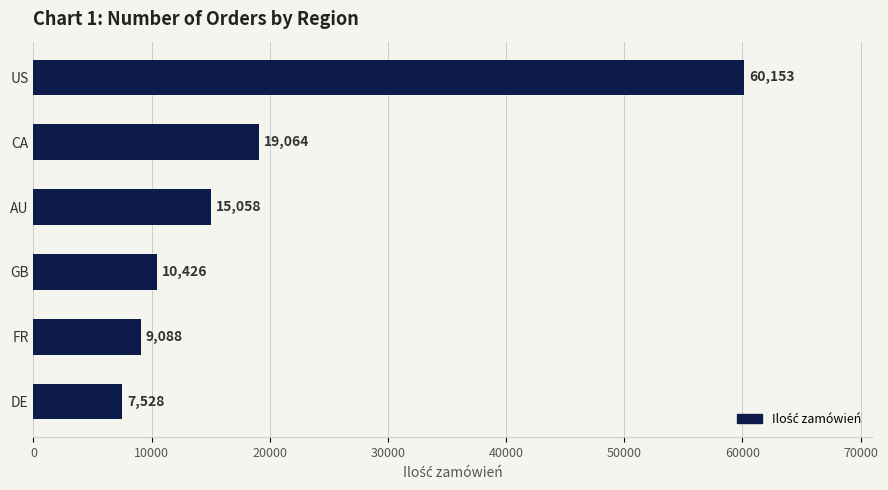

What is the change in value from FR to GB?

+1338